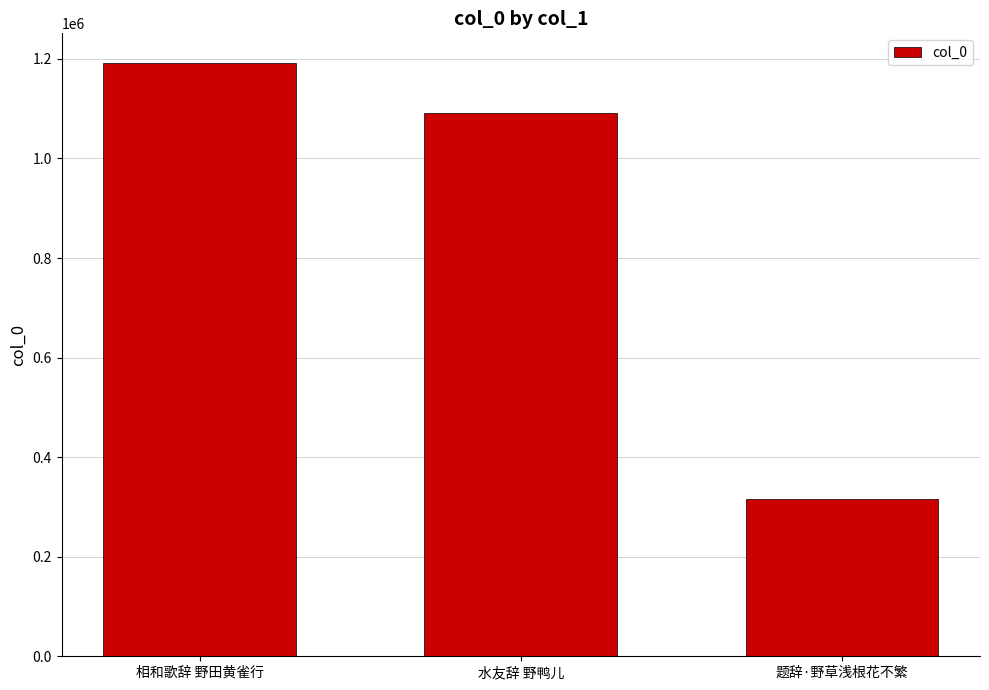

Reading left to right, transcribe all the data shown in this chart.

相和歌辞 野田黄雀行=1191849	水友辞 野鸭儿=1092008	题辞·野草浅根花不繁=316519